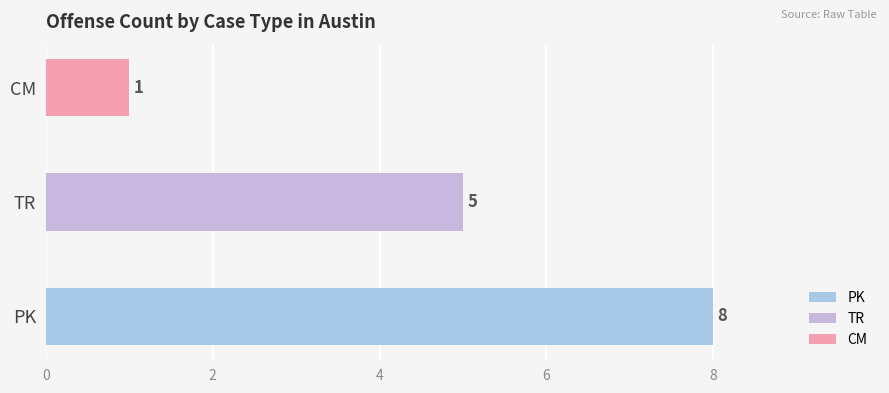

What is the difference between the second highest and minimum values?

4